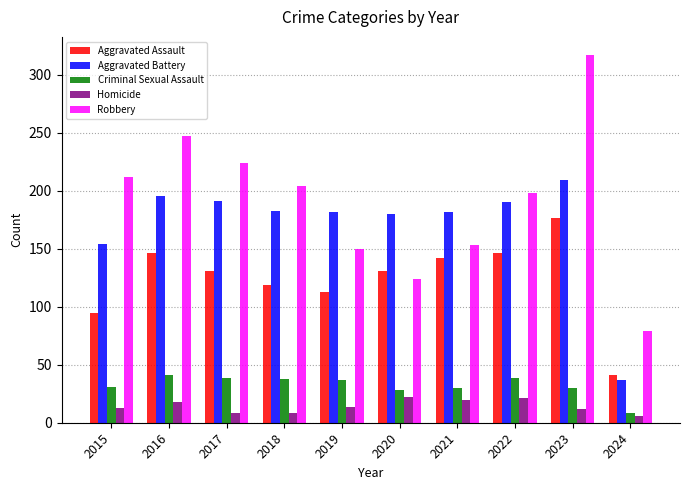

What is the difference between the highest and lowest values at 2016?

229